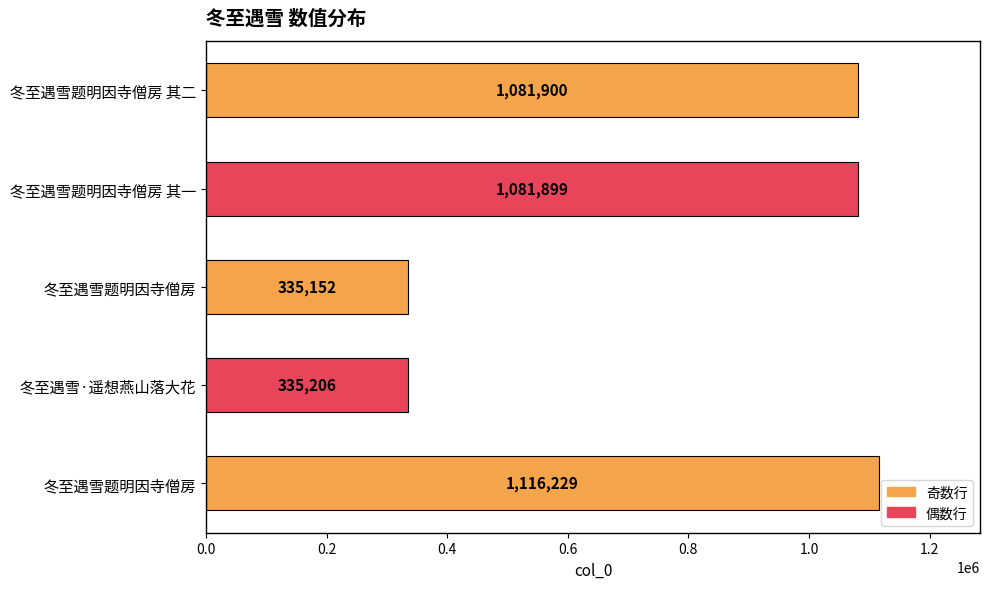

How many data points are less than 1081899?

2